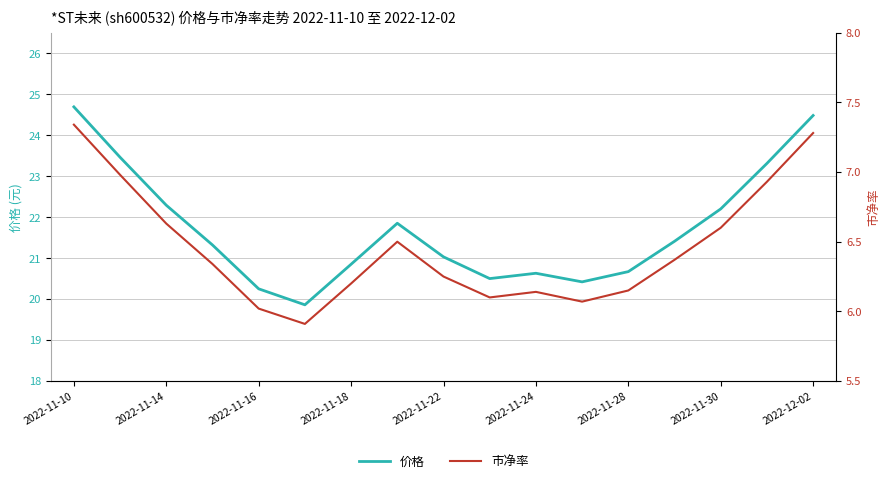

What is the minimum value for 价格?

19.9